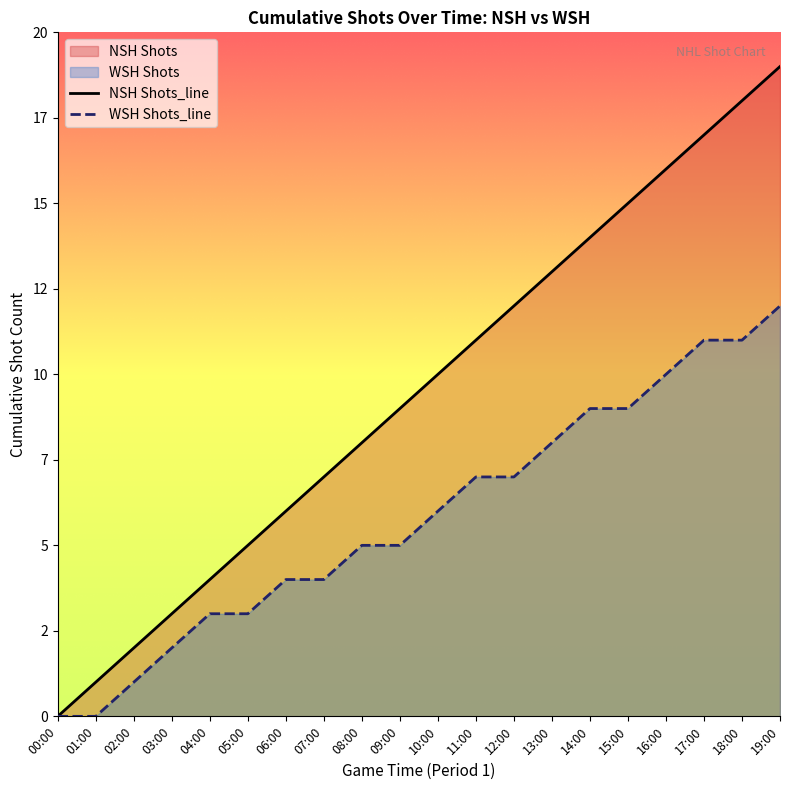

True or false: NSH Shots_line has more than 0 points higher than both neighbors.

False